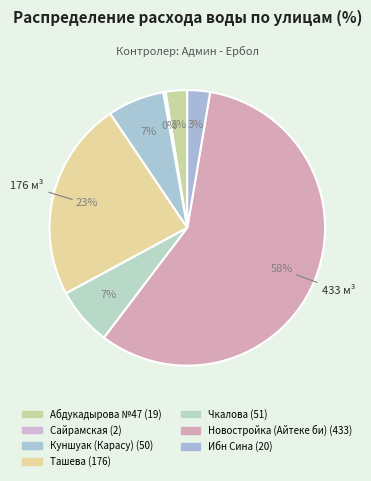

Rank the categories by value from highest to lowest.

Новостройка (Айтеке би), Ташева, Чкалова, Куншуак (Карасу), Ибн Сина, Абдукадырова №47, Сайрамская